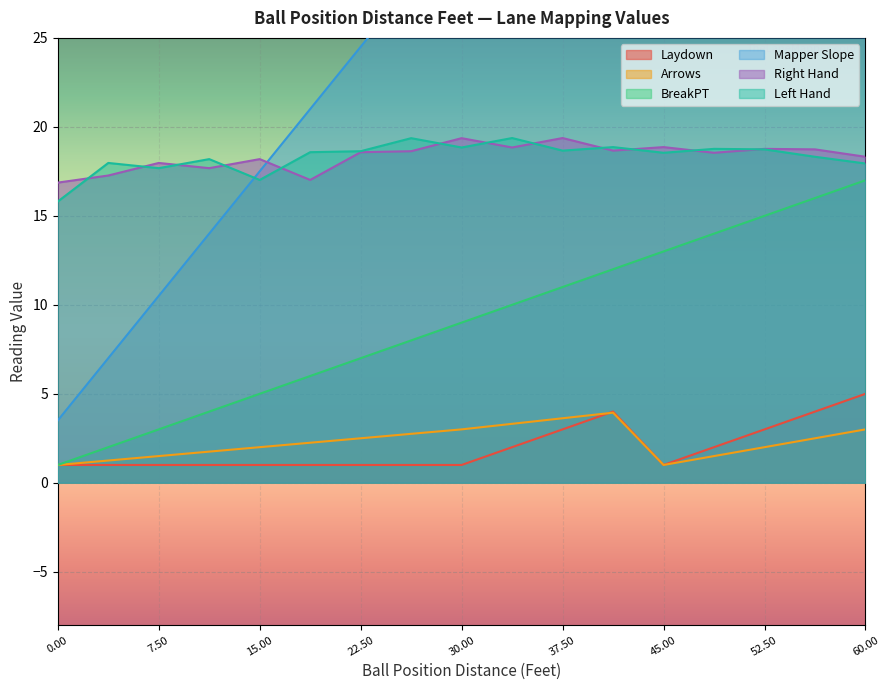

True or false: BreakPT and Laydown intersect in this chart.

False